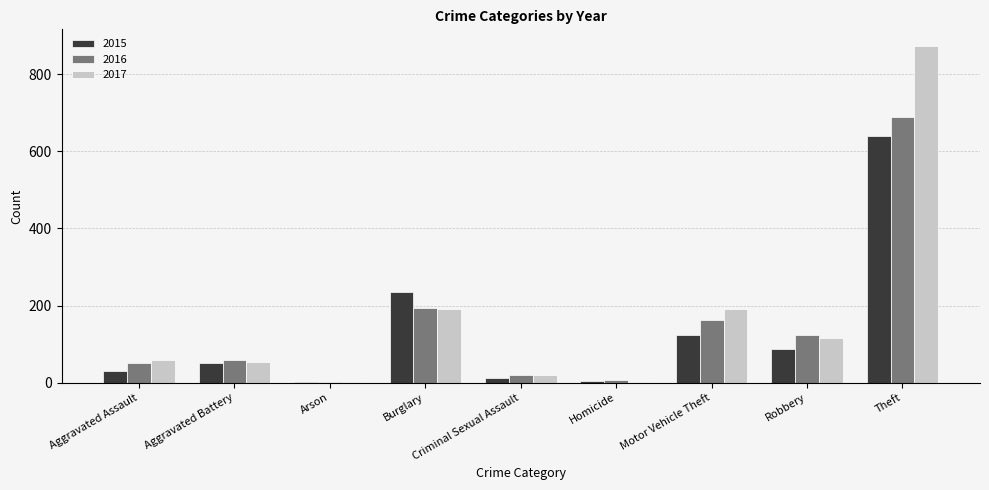

Which series changed the most between Burglary and Criminal Sexual Assault?

2015